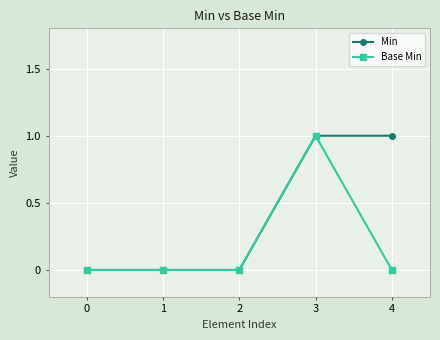

True or false: Base Min has more than 2 interior local peaks.

False